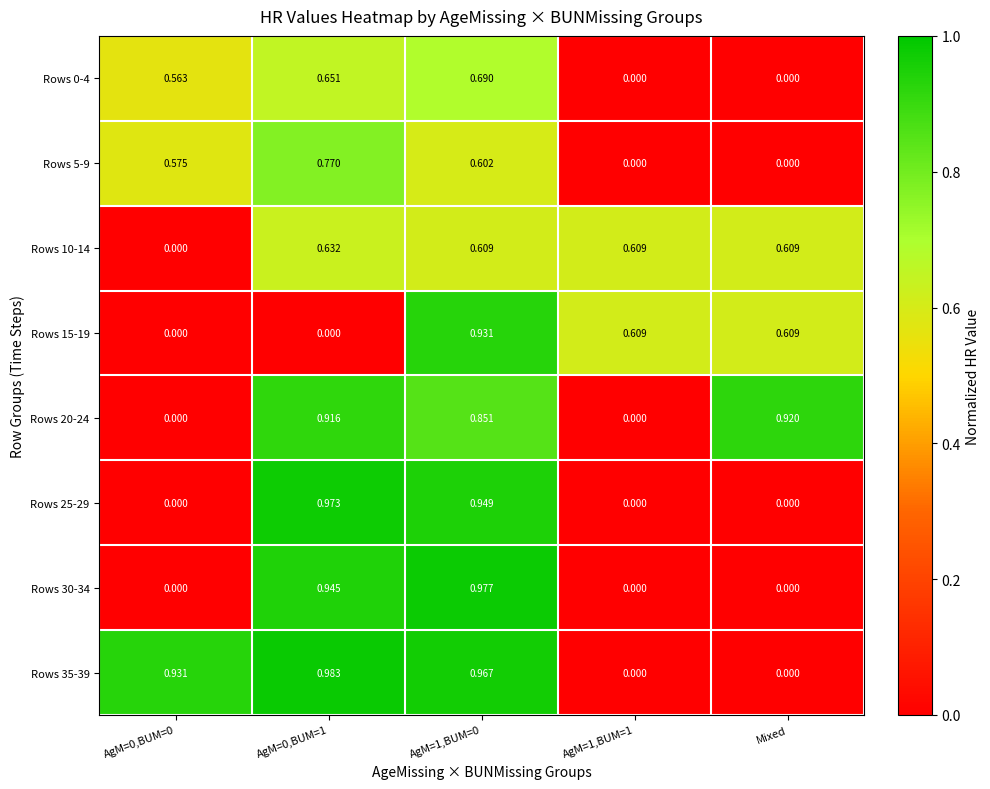

At Mixed, list the series in order from largest to smallest.

Rows 20-24, Rows 10-14, Rows 15-19, Rows 0-4, Rows 5-9, Rows 25-29, Rows 30-34, Rows 35-39